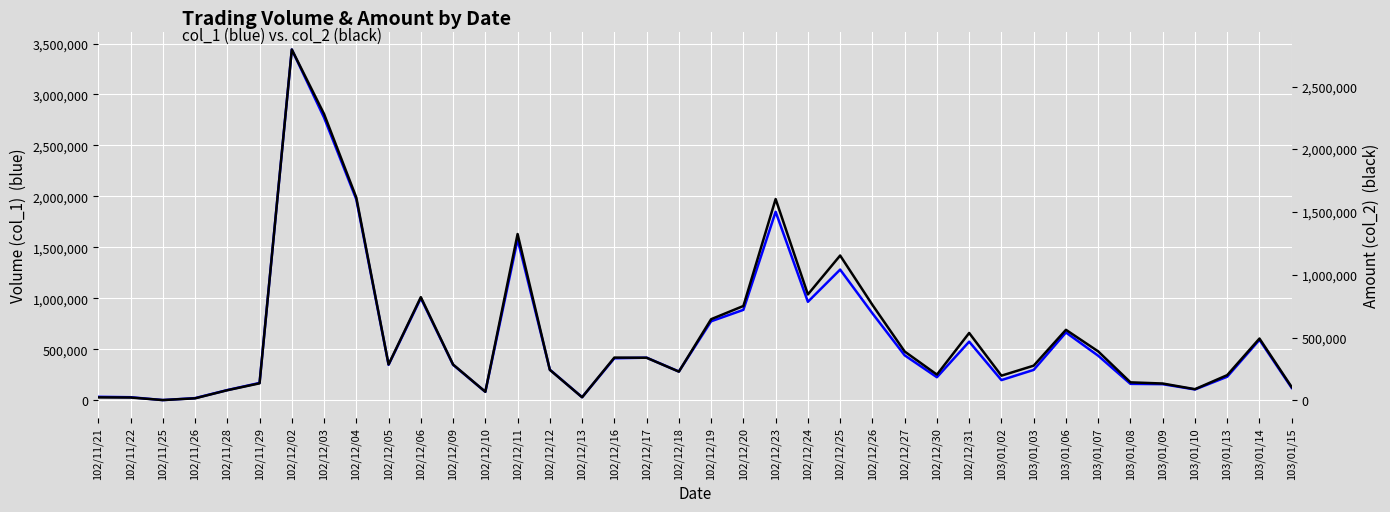

What are all the series names shown in the legend?

Volume (col_1), Amount (col_2)